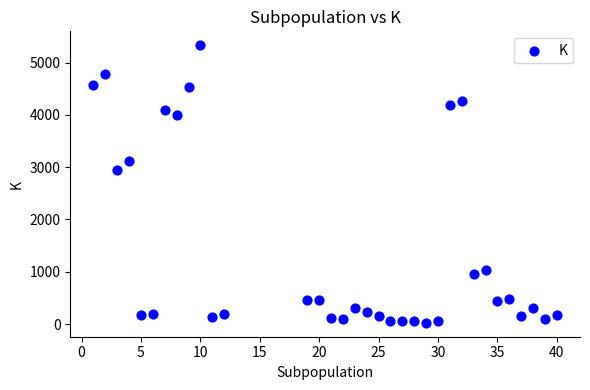

What Y value in the scatter plot is closest to 2678?

2950